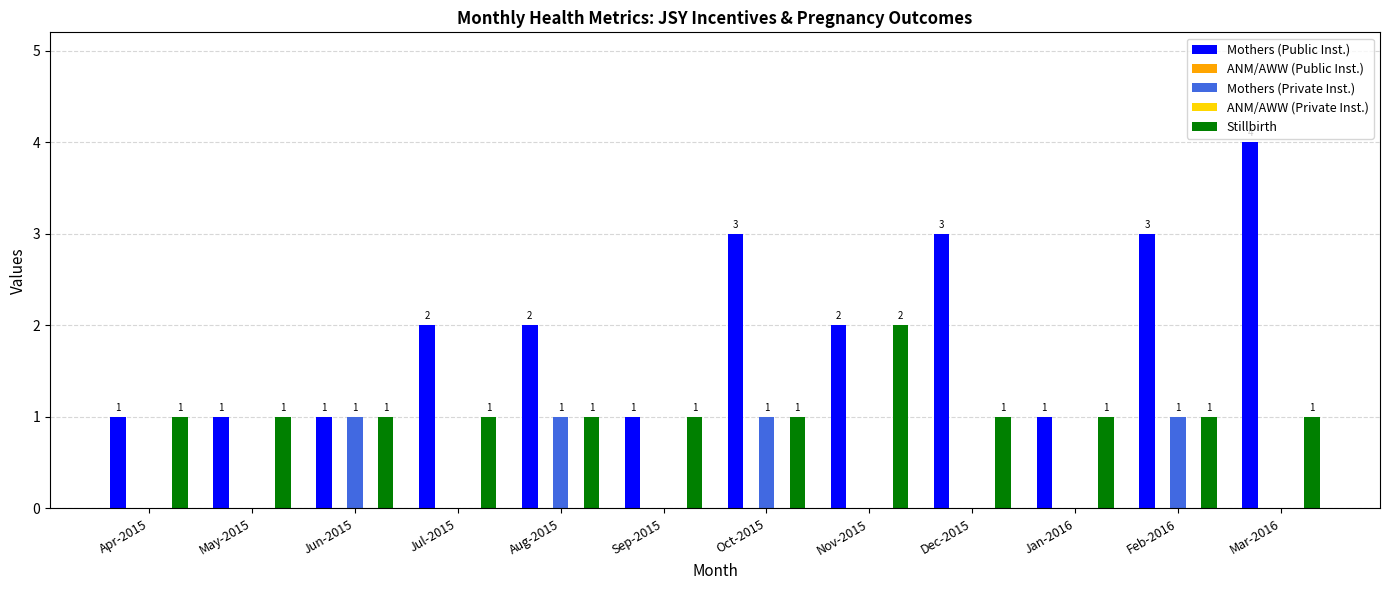

What position from the left is May-2015?

2